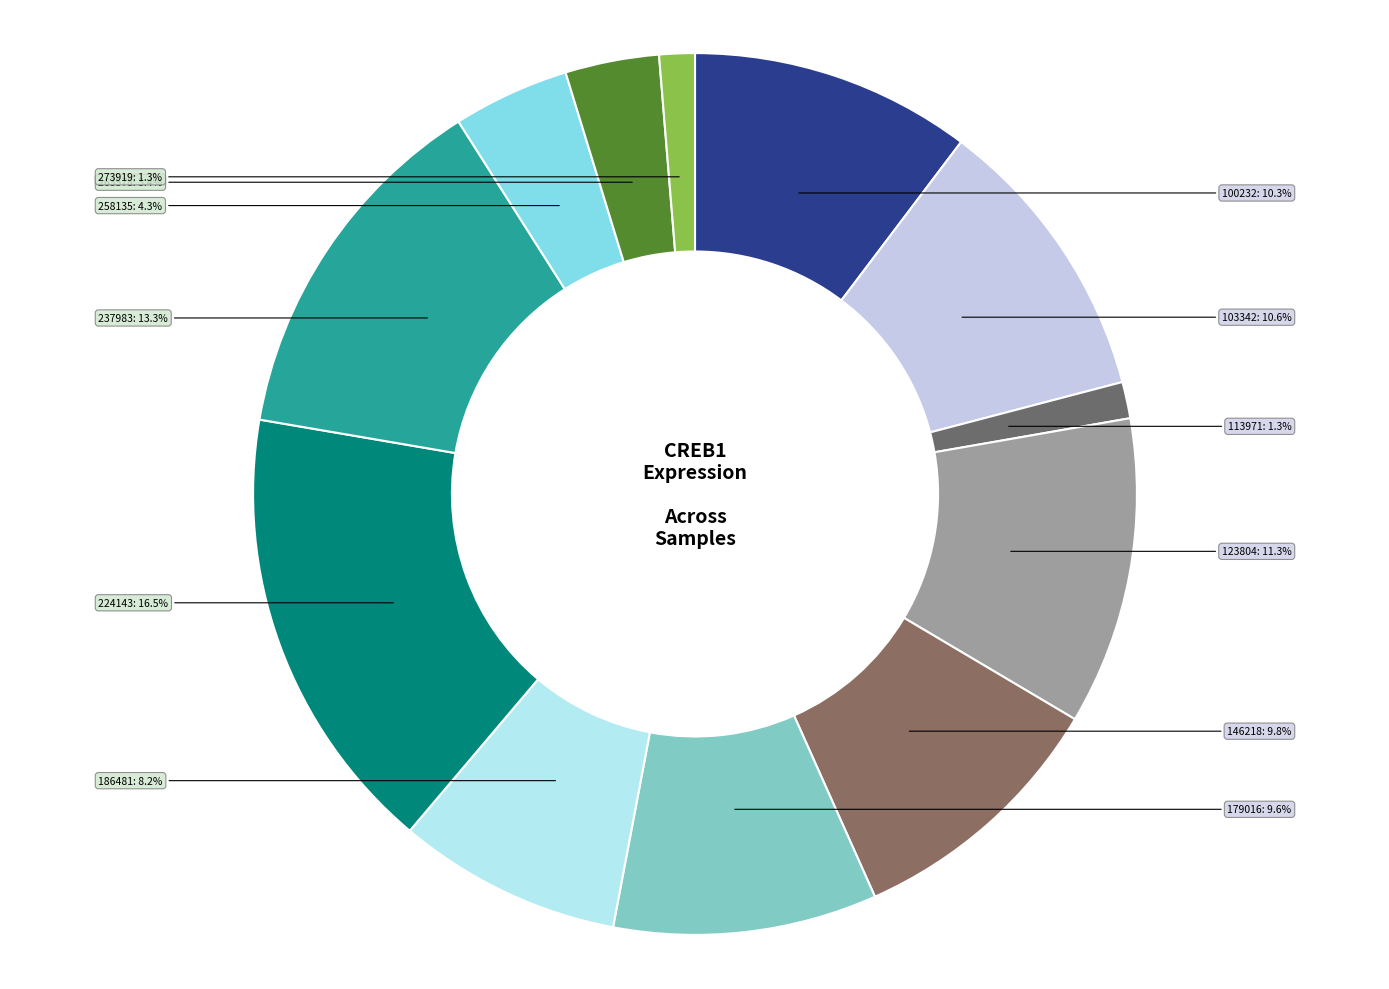

To the nearest percent, what is the average slice percentage?

8%